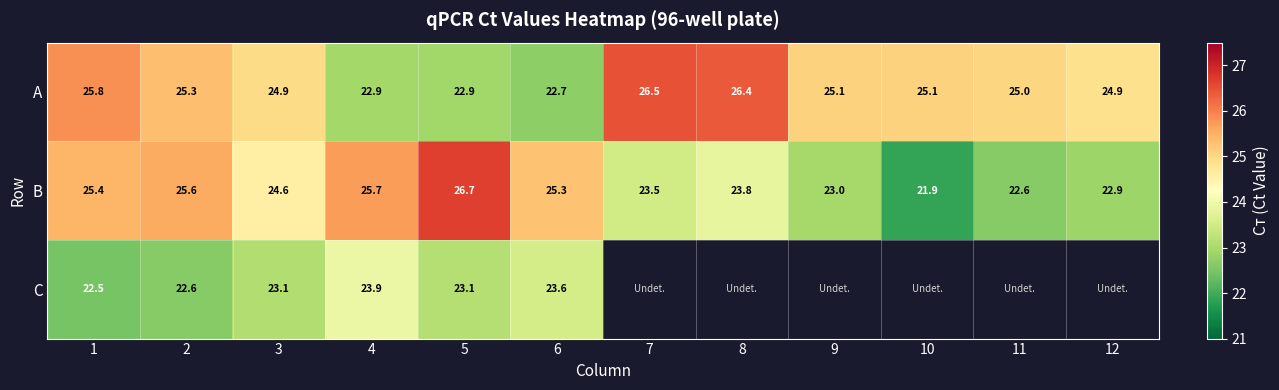

What is the difference between the highest and lowest values at 11?

2.4